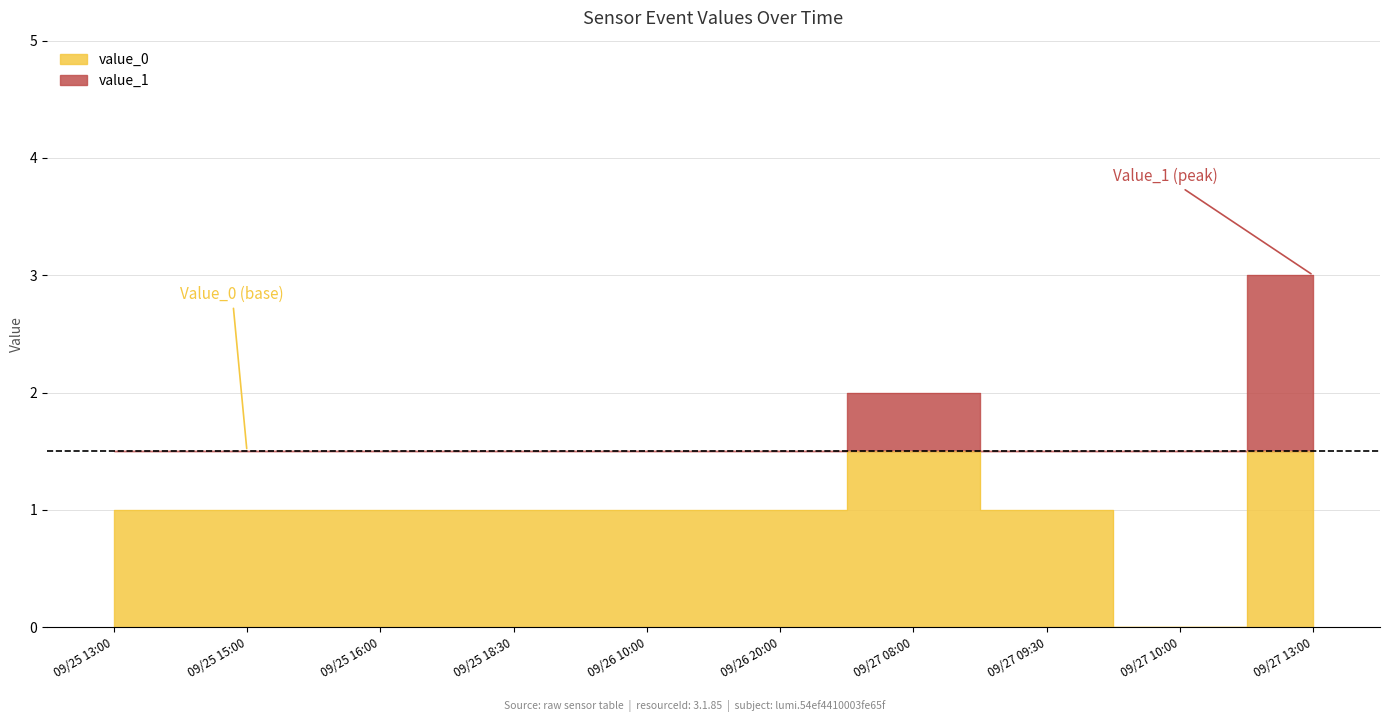

Count the value_0 values in the range 1 to 2.

8